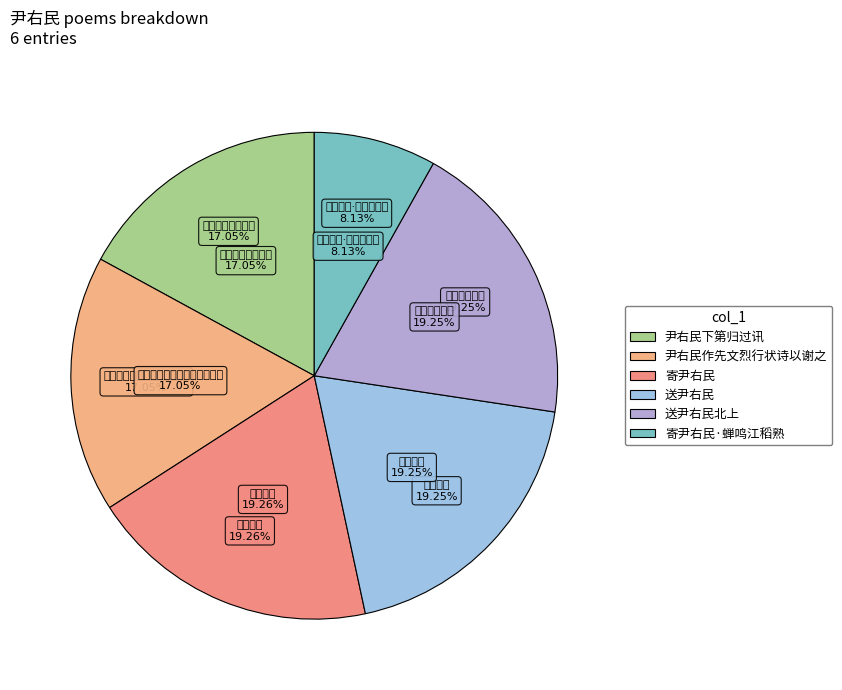

Which slice is the largest?

寄尹右民